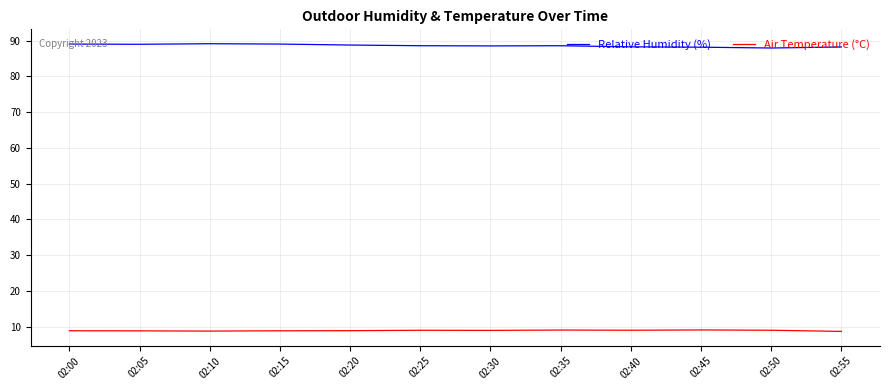

What is the spread (max minus min) of values at 02:30?

79.6